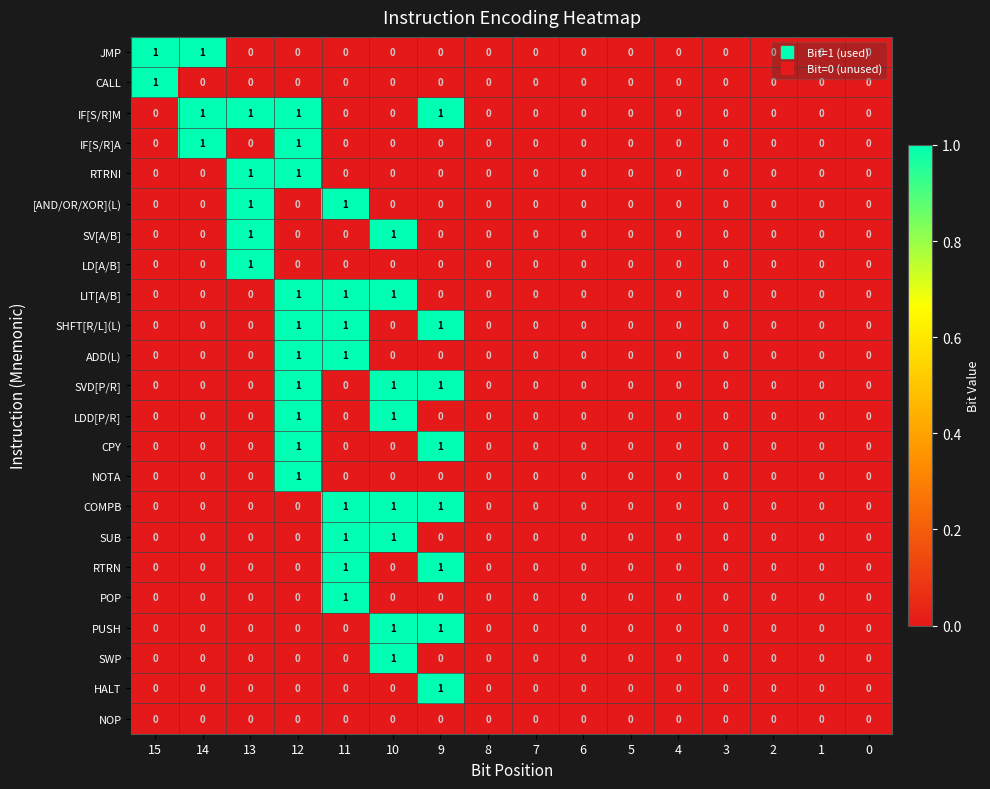

Count the number of data series in this chart.

23